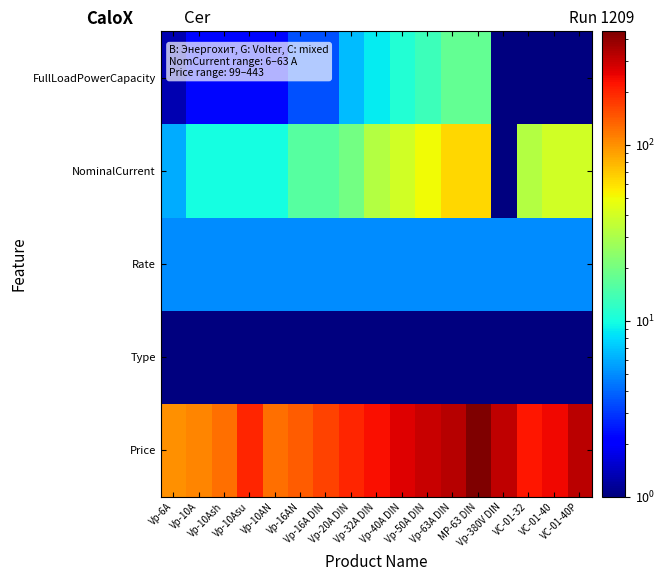

Reading right to left, transcribe all the data shown in this chart.

Price: VC-01-40P=320.0	VC-01-40=240.0	VC-01-32=220.0	Vp-380V DIN=312.0	MP-63 DIN=443.0	Vp-63A DIN=330.0	Vp-50A DIN=298.0	Vp-40A DIN=265.0	Vp-32A DIN=231.0	Vp-20A DIN=200.0	Vp-16A DIN=166.0	Vp-16AN=139.0	Vp-10AN=124.0	Vp-10Asu=200.0	Vp-10Ash=125.0	Vp-10A=108.0	Vp-6A=99.0
Type: VC-01-40P=0.1	VC-01-40=0.1	VC-01-32=0.1	Vp-380V DIN=1.0	MP-63 DIN=0.1	Vp-63A DIN=0.1	Vp-50A DIN=0.1	Vp-40A DIN=0.1	Vp-32A DIN=0.1	Vp-20A DIN=0.1	Vp-16A DIN=0.1	Vp-16AN=0.1	Vp-10AN=0.1	Vp-10Asu=0.1	Vp-10Ash=0.1	Vp-10A=0.1	Vp-6A=0.1
Rate: VC-01-40P=5.0	VC-01-40=5.0	VC-01-32=5.0	Vp-380V DIN=5.0	MP-63 DIN=5.0	Vp-63A DIN=5.0	Vp-50A DIN=5.0	Vp-40A DIN=5.0	Vp-32A DIN=5.0	Vp-20A DIN=5.0	Vp-16A DIN=5.0	Vp-16AN=5.0	Vp-10AN=5.0	Vp-10Asu=5.0	Vp-10Ash=5.0	Vp-10A=5.0	Vp-6A=5.0
NominalCurrent: VC-01-40P=40.0	VC-01-40=40.0	VC-01-32=32.0	Vp-380V DIN=0.1	MP-63 DIN=63.0	Vp-63A DIN=63.0	Vp-50A DIN=50.0	Vp-40A DIN=40.0	Vp-32A DIN=32.0	Vp-20A DIN=20.0	Vp-16A DIN=16.0	Vp-16AN=16.0	Vp-10AN=10.0	Vp-10Asu=10.0	Vp-10Ash=10.0	Vp-10A=10.0	Vp-6A=6.0
FullLoadPowerCapacity: VC-01-40P=0.1	VC-01-40=0.1	VC-01-32=0.1	Vp-380V DIN=0.1	MP-63 DIN=17.6	Vp-63A DIN=17.6	Vp-50A DIN=13.2	Vp-40A DIN=11.0	Vp-32A DIN=8.8	Vp-20A DIN=6.6	Vp-16A DIN=3.5	Vp-16AN=3.5	Vp-10AN=2.2	Vp-10Asu=2.2	Vp-10Ash=2.2	Vp-10A=2.2	Vp-6A=1.3